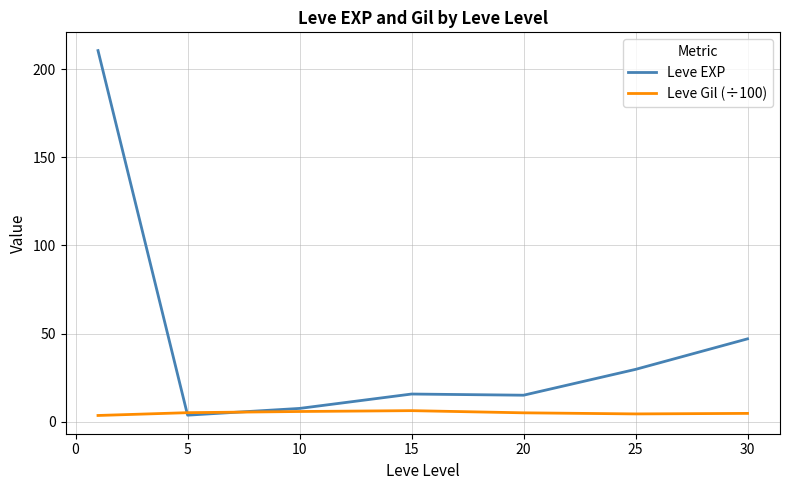

Which series has the largest total across all categories?

Leve EXP